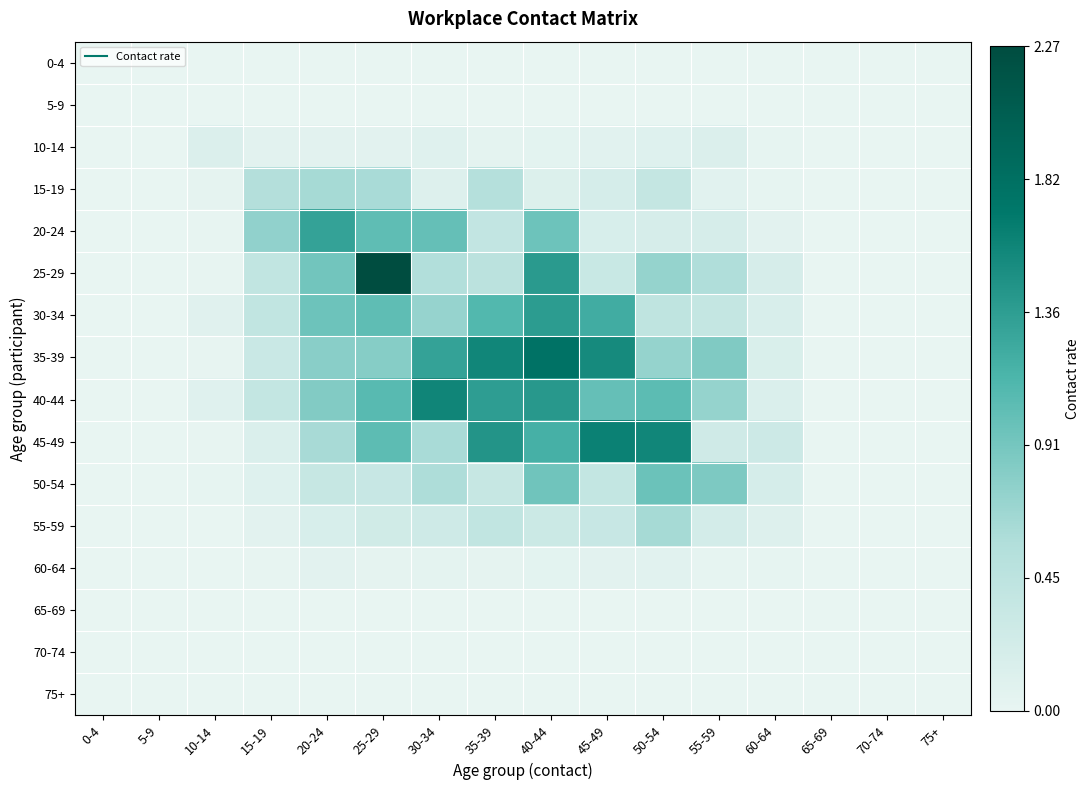

Which has a higher value, 0-4 or 25-29?

0-4